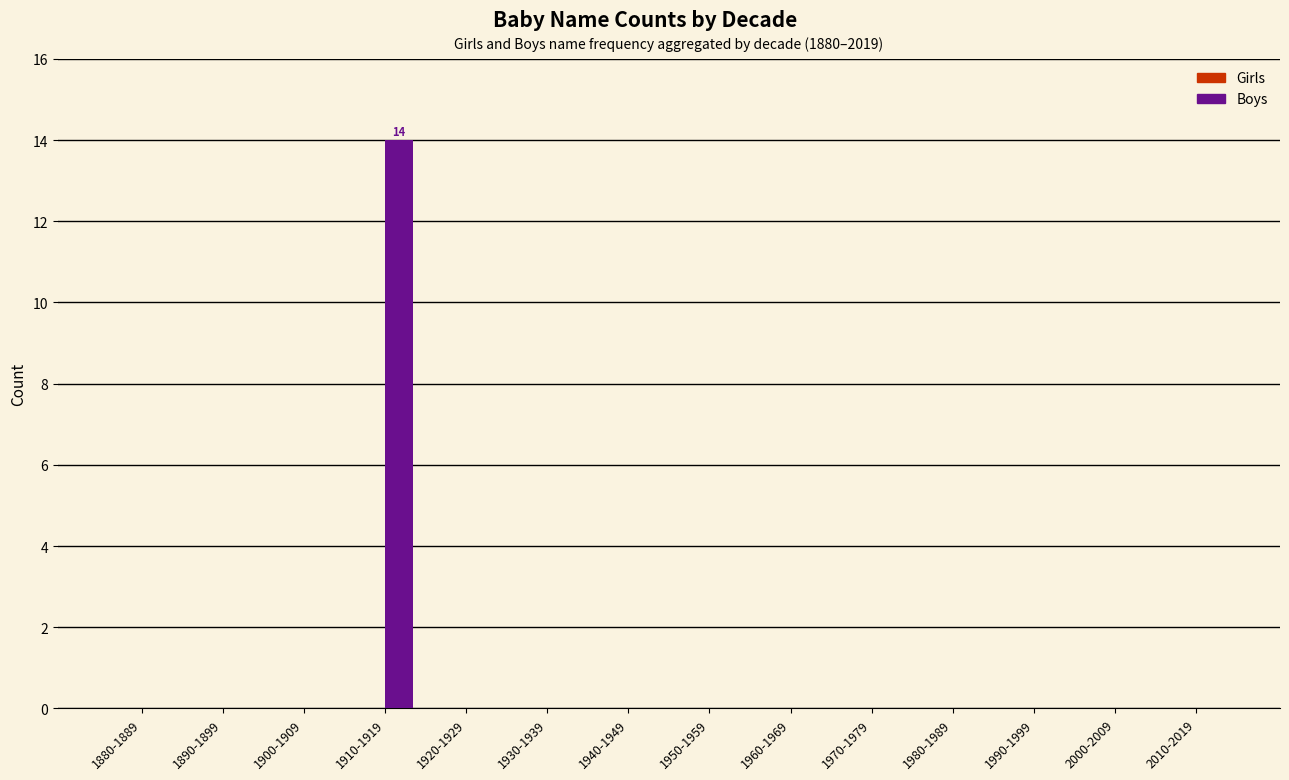

Are the bars horizontal?

No